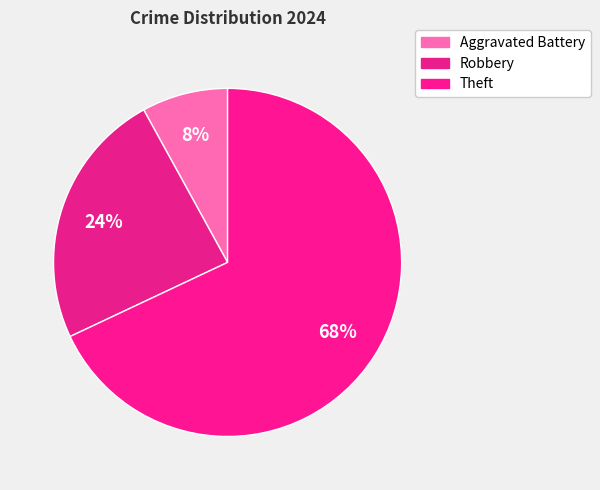

To the nearest percent, what is the average slice percentage?

33%